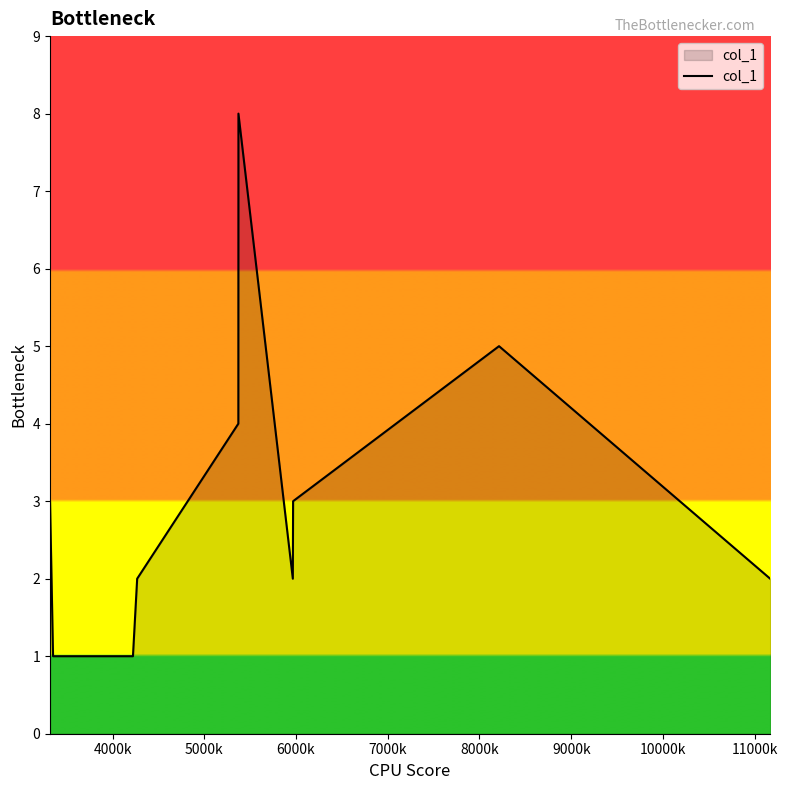

What is the maximum value shown in the chart?

8